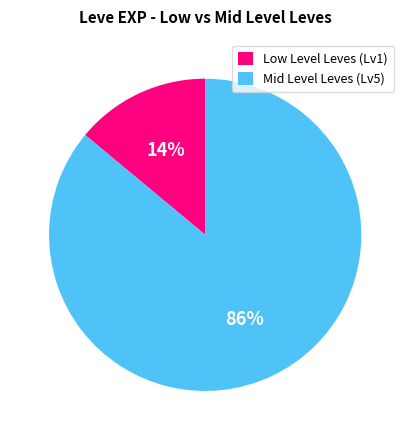

How many segments does this pie chart have?

2